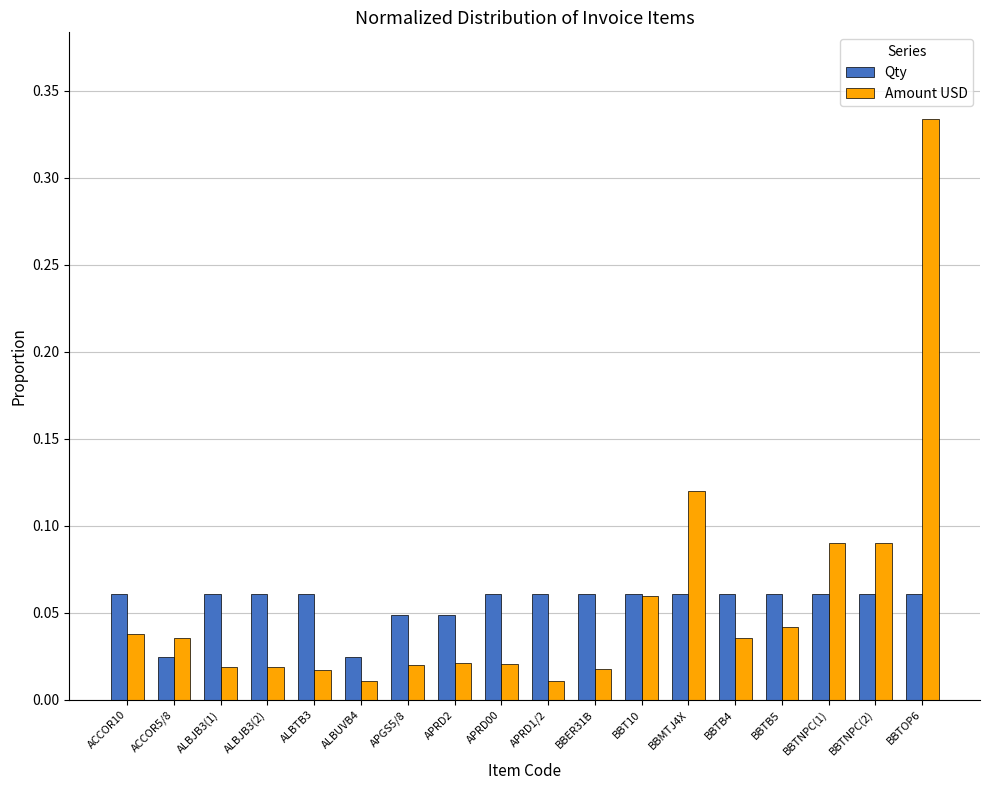

At which category is the sum across all series the highest?

BBTOP6